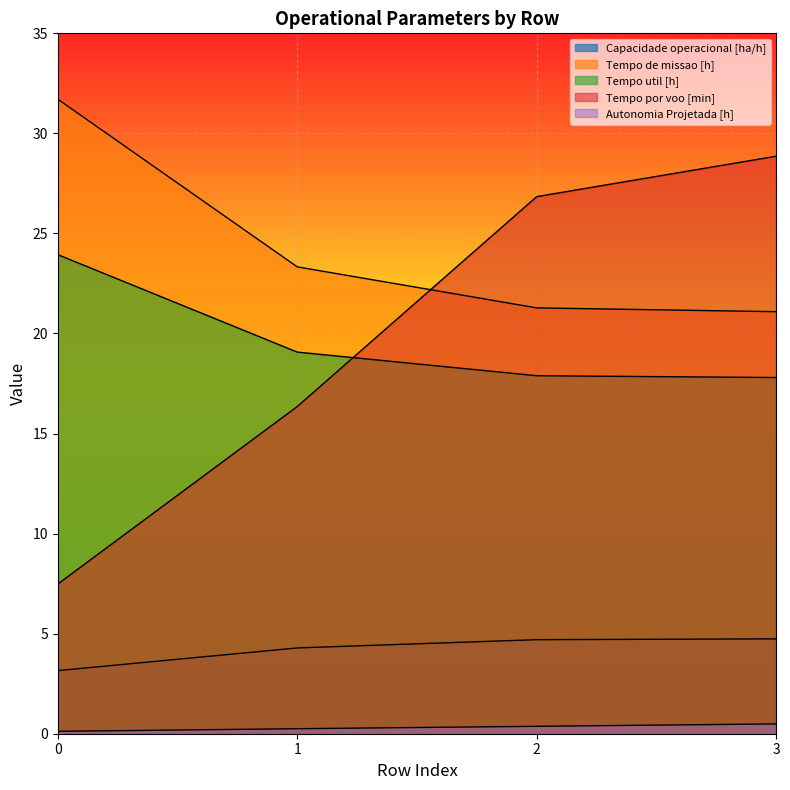

True or false: Tempo util [h] has a value of 23.9 at 0.

True